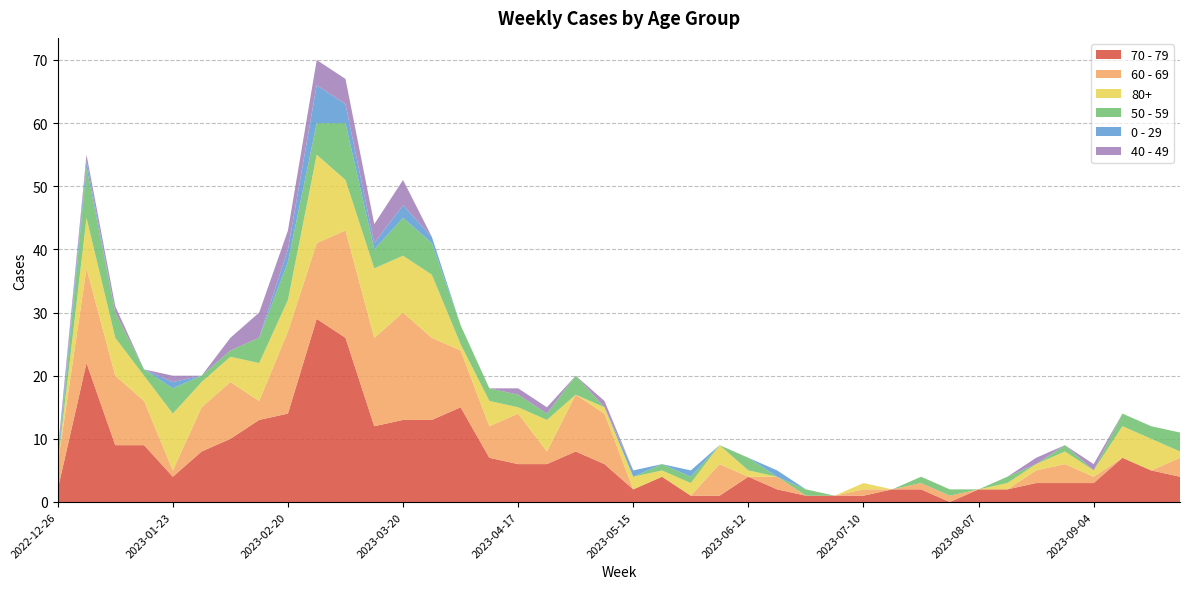

Reading left to right, extract all data points from this chart.

70 - 79: 2022-12-26=2	2023-01-02=22	2023-01-09=9	2023-01-16=9	2023-01-23=4	2023-01-30=8	2023-02-06=10	2023-02-13=13	2023-02-20=14	2023-02-27=29	2023-03-06=26	2023-03-13=12	2023-03-20=13	2023-03-27=13	2023-04-03=15	2023-04-10=7	2023-04-17=6	2023-04-24=6	2023-05-01=8	2023-05-08=6	2023-05-15=2	2023-05-22=4	2023-05-29=1	2023-06-05=1	2023-06-12=4	2023-06-19=2	2023-06-26=1	2023-07-03=1	2023-07-10=1	2023-07-17=2	2023-07-24=2	2023-07-31=0	2023-08-07=2	2023-08-14=2	2023-08-21=3	2023-08-28=3	2023-09-04=3	2023-09-11=7	2023-09-18=5	2023-09-25=4
60 - 69: 2022-12-26=4	2023-01-02=15	2023-01-09=11	2023-01-16=7	2023-01-23=1	2023-01-30=7	2023-02-06=9	2023-02-13=3	2023-02-20=13	2023-02-27=12	2023-03-06=17	2023-03-13=14	2023-03-20=17	2023-03-27=13	2023-04-03=9	2023-04-10=5	2023-04-17=8	2023-04-24=2	2023-05-01=9	2023-05-08=8	2023-05-15=0	2023-05-22=0	2023-05-29=0	2023-06-05=5	2023-06-12=0	2023-06-19=2	2023-06-26=0	2023-07-03=0	2023-07-10=1	2023-07-17=0	2023-07-24=1	2023-07-31=1	2023-08-07=0	2023-08-14=0	2023-08-21=2	2023-08-28=3	2023-09-04=1	2023-09-11=0	2023-09-18=0	2023-09-25=3
80+: 2022-12-26=0	2023-01-02=8	2023-01-09=6	2023-01-16=4	2023-01-23=9	2023-01-30=4	2023-02-06=4	2023-02-13=6	2023-02-20=5	2023-02-27=14	2023-03-06=8	2023-03-13=11	2023-03-20=9	2023-03-27=10	2023-04-03=1	2023-04-10=4	2023-04-17=1	2023-04-24=5	2023-05-01=0	2023-05-08=1	2023-05-15=2	2023-05-22=1	2023-05-29=2	2023-06-05=3	2023-06-12=1	2023-06-19=0	2023-06-26=0	2023-07-03=0	2023-07-10=1	2023-07-17=0	2023-07-24=0	2023-07-31=0	2023-08-07=0	2023-08-14=1	2023-08-21=1	2023-08-28=2	2023-09-04=1	2023-09-11=5	2023-09-18=5	2023-09-25=1
50 - 59: 2022-12-26=0	2023-01-02=8	2023-01-09=4	2023-01-16=1	2023-01-23=4	2023-01-30=1	2023-02-06=1	2023-02-13=4	2023-02-20=6	2023-02-27=5	2023-03-06=9	2023-03-13=3	2023-03-20=6	2023-03-27=5	2023-04-03=3	2023-04-10=2	2023-04-17=2	2023-04-24=1	2023-05-01=3	2023-05-08=0	2023-05-15=0	2023-05-22=1	2023-05-29=1	2023-06-05=0	2023-06-12=2	2023-06-19=0	2023-06-26=1	2023-07-03=0	2023-07-10=0	2023-07-17=0	2023-07-24=1	2023-07-31=1	2023-08-07=0	2023-08-14=1	2023-08-21=0	2023-08-28=1	2023-09-04=0	2023-09-11=2	2023-09-18=2	2023-09-25=3
0 - 29: 2022-12-26=1	2023-01-02=1	2023-01-09=0	2023-01-16=0	2023-01-23=1	2023-01-30=0	2023-02-06=0	2023-02-13=0	2023-02-20=2	2023-02-27=6	2023-03-06=3	2023-03-13=1	2023-03-20=2	2023-03-27=1	2023-04-03=0	2023-04-10=0	2023-04-17=0	2023-04-24=0	2023-05-01=0	2023-05-08=0	2023-05-15=1	2023-05-22=0	2023-05-29=1	2023-06-05=0	2023-06-12=0	2023-06-19=1	2023-06-26=0	2023-07-03=0	2023-07-10=0	2023-07-17=0	2023-07-24=0	2023-07-31=0	2023-08-07=0	2023-08-14=0	2023-08-21=0	2023-08-28=0	2023-09-04=0	2023-09-11=0	2023-09-18=0	2023-09-25=0
40 - 49: 2022-12-26=1	2023-01-02=1	2023-01-09=1	2023-01-16=0	2023-01-23=1	2023-01-30=0	2023-02-06=2	2023-02-13=4	2023-02-20=3	2023-02-27=4	2023-03-06=4	2023-03-13=3	2023-03-20=4	2023-03-27=0	2023-04-03=0	2023-04-10=0	2023-04-17=1	2023-04-24=1	2023-05-01=0	2023-05-08=1	2023-05-15=0	2023-05-22=0	2023-05-29=0	2023-06-05=0	2023-06-12=0	2023-06-19=0	2023-06-26=0	2023-07-03=0	2023-07-10=0	2023-07-17=0	2023-07-24=0	2023-07-31=0	2023-08-07=0	2023-08-14=0	2023-08-21=1	2023-08-28=0	2023-09-04=1	2023-09-11=0	2023-09-18=0	2023-09-25=0